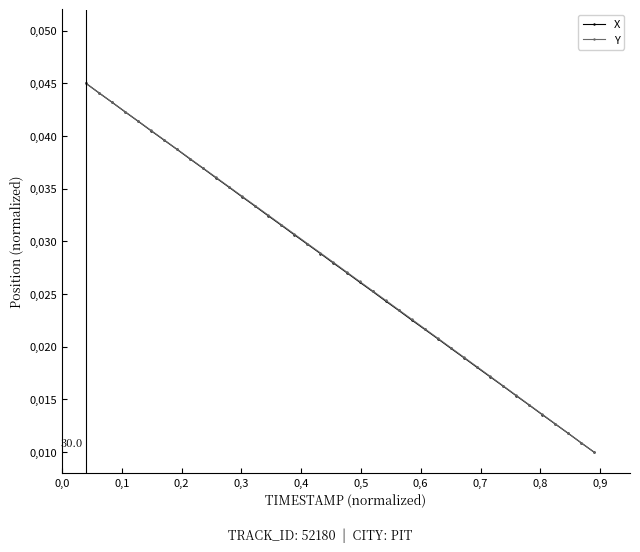

List the series in order of their overall mean, lowest first.

X, Y